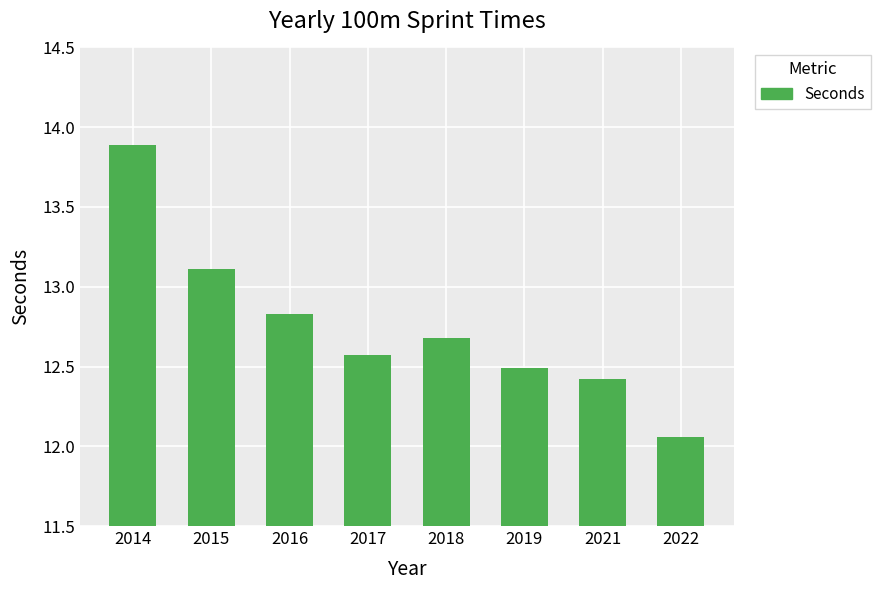

How many bars are there in total?

8